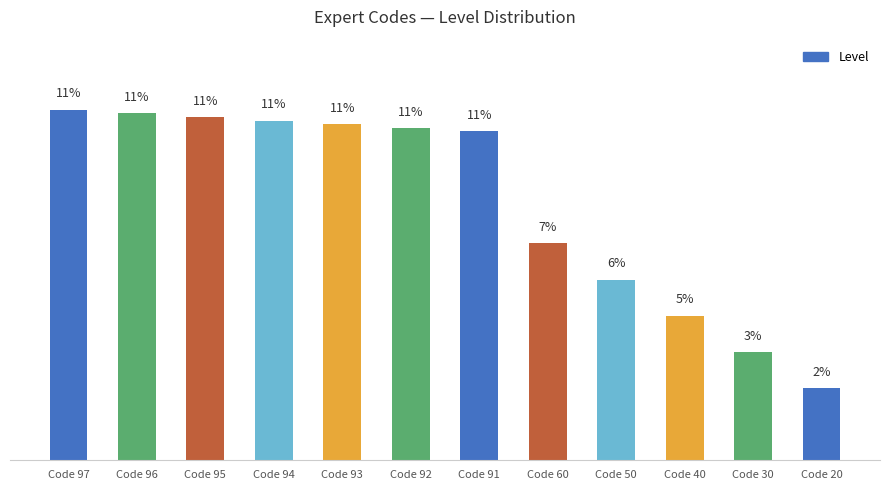

Which label corresponds to the smallest value in the chart?

Code 20